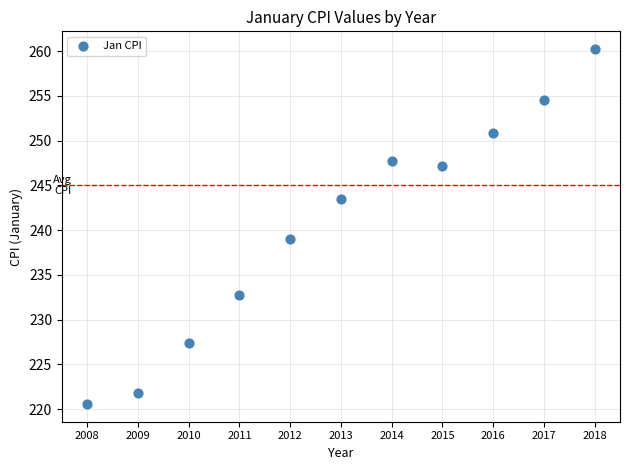

What Y value in the scatter plot is closest to 240?

239.0